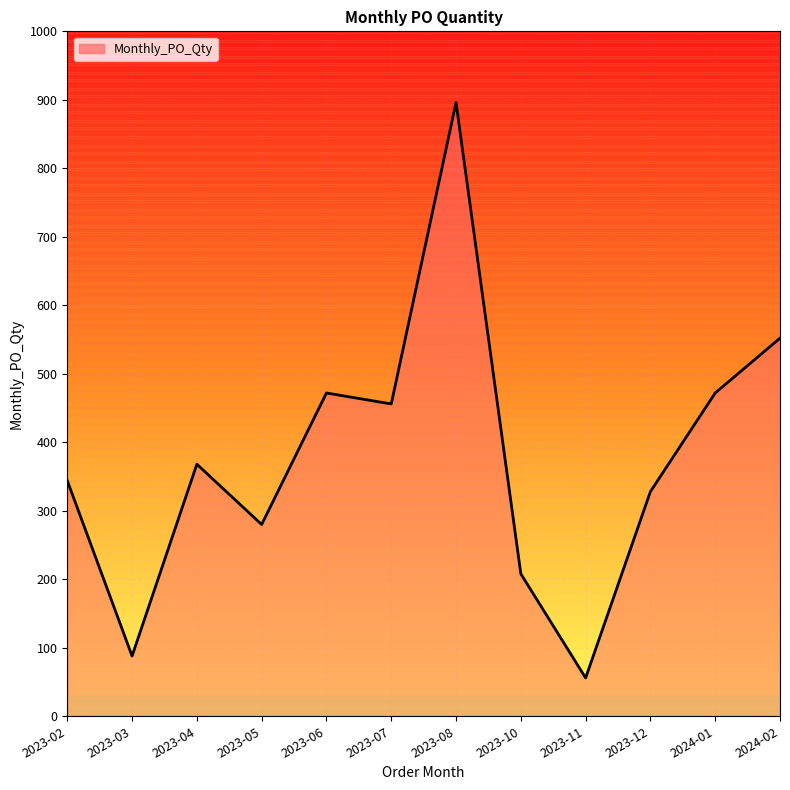

Reading left to right, transcribe all the data shown in this chart.

2023-02=344	2023-03=88	2023-04=368	2023-05=280	2023-06=472	2023-07=456	2023-08=896	2023-10=208	2023-11=56	2023-12=328	2024-01=472	2024-02=552